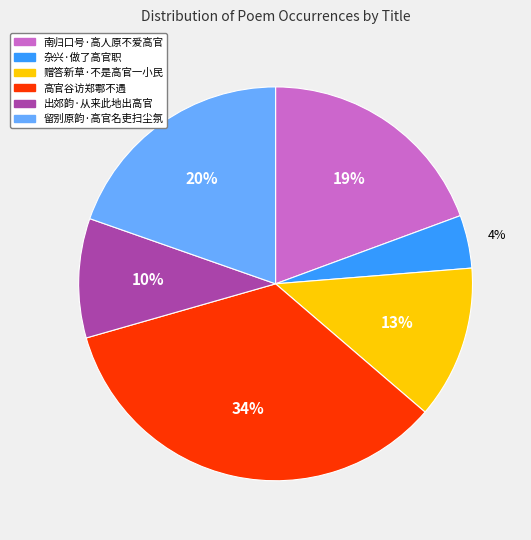

Combined, do 高官谷访郑鄠不遇 and 出郊韵·从来此地出高官 account for over 50%?

No